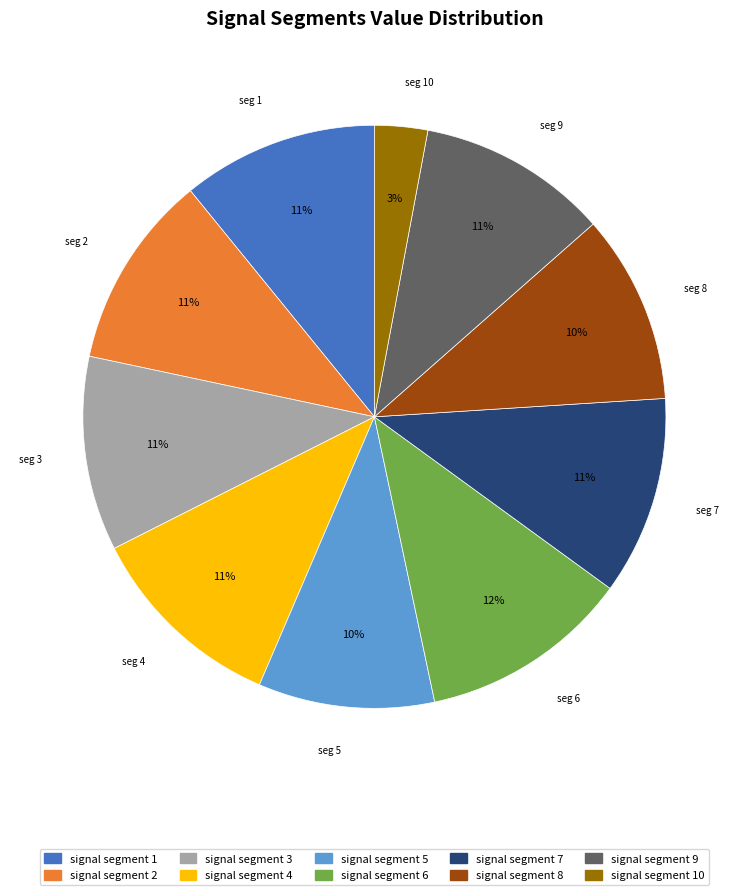

What percentage is the signal segment 1 slice, to the nearest percent?

11%